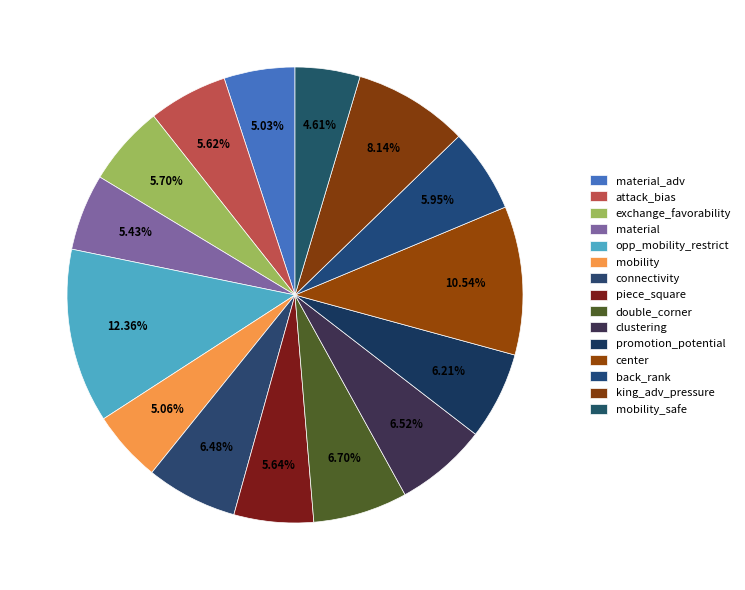

What percentage is the promotion_potential slice, to the nearest percent?

6%